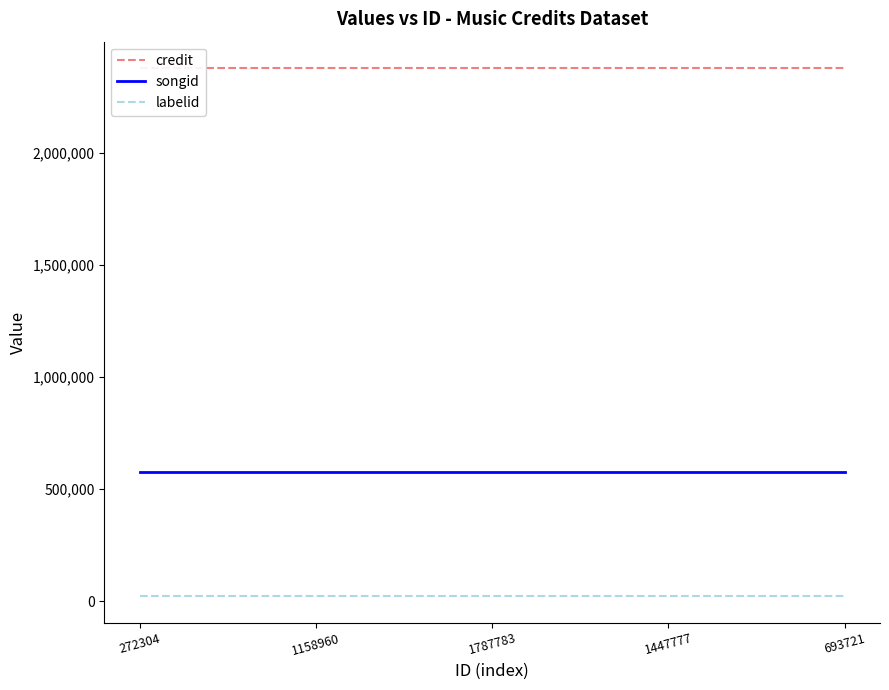

What are all the series names shown in the legend?

credit, songid, labelid